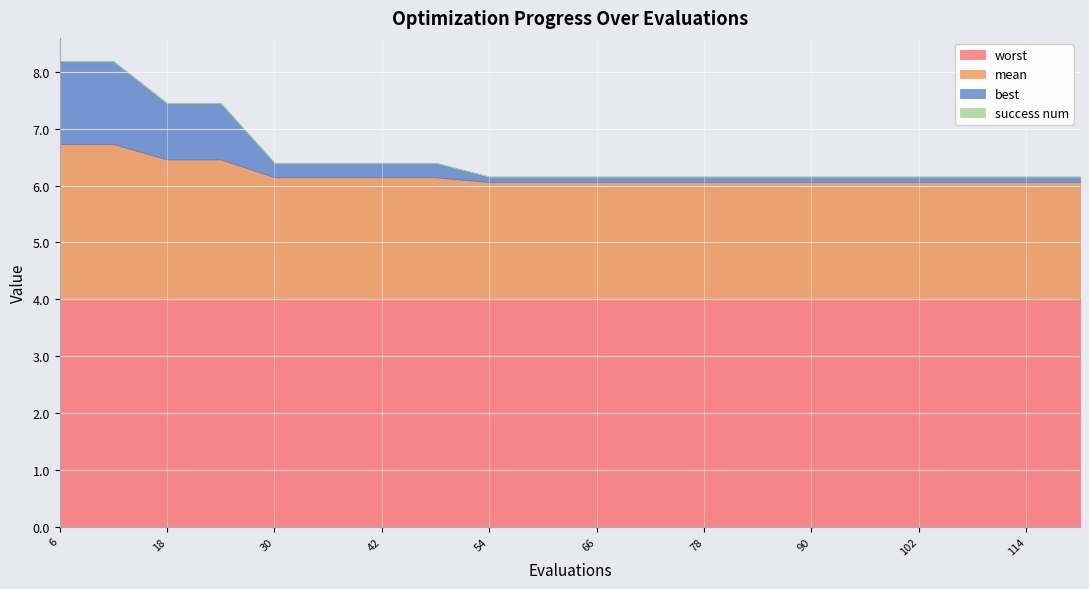

Which has a higher value, 12 or 78?

12